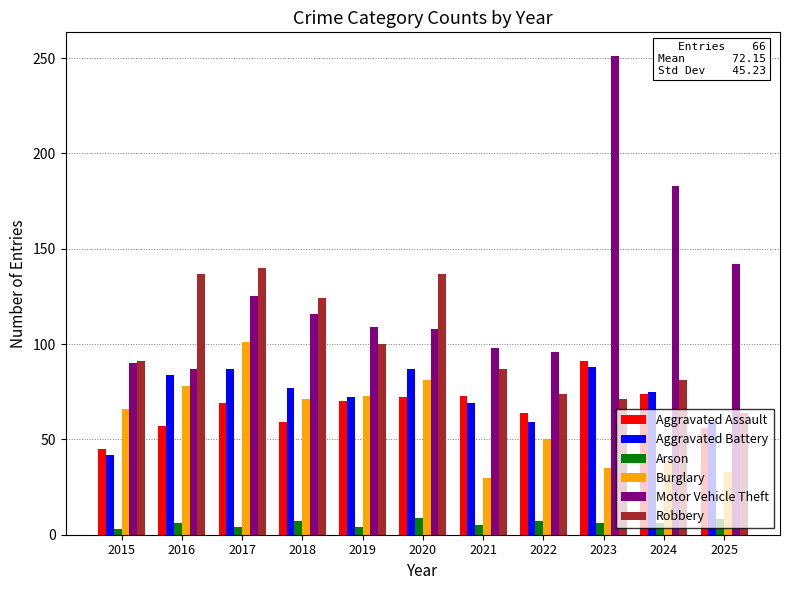

True or false: Robbery has a value of 121 at 2023.

False